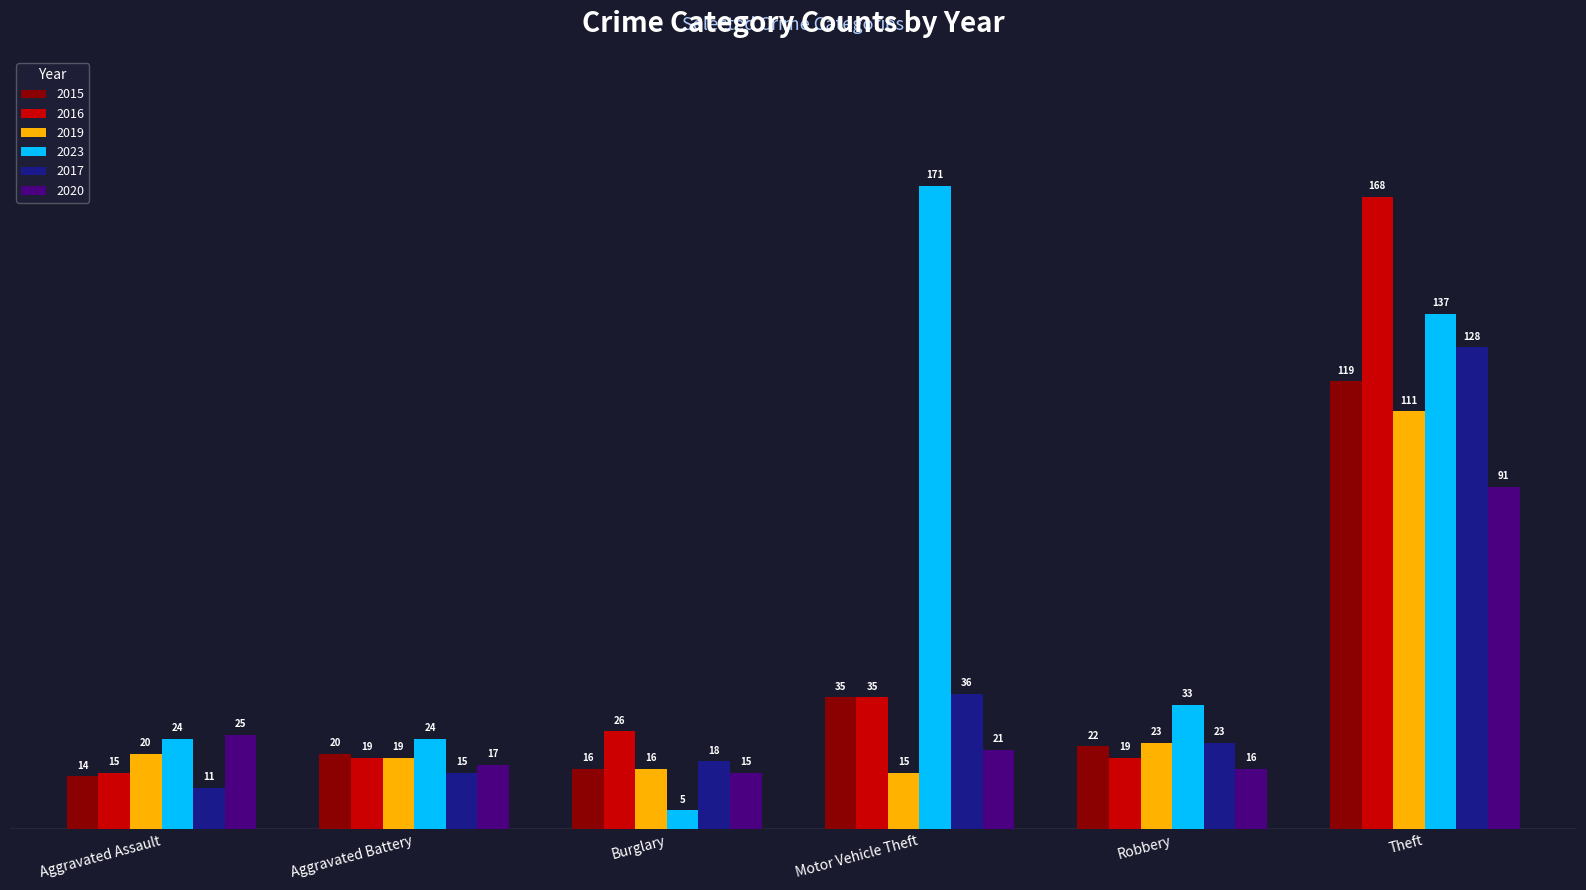

What is the sum of all 2015 values?

226